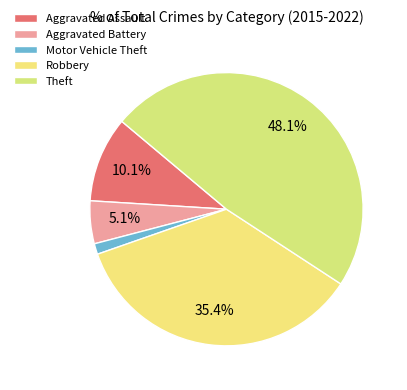

Combined, do Motor Vehicle Theft and Aggravated Battery account for over 50%?

No